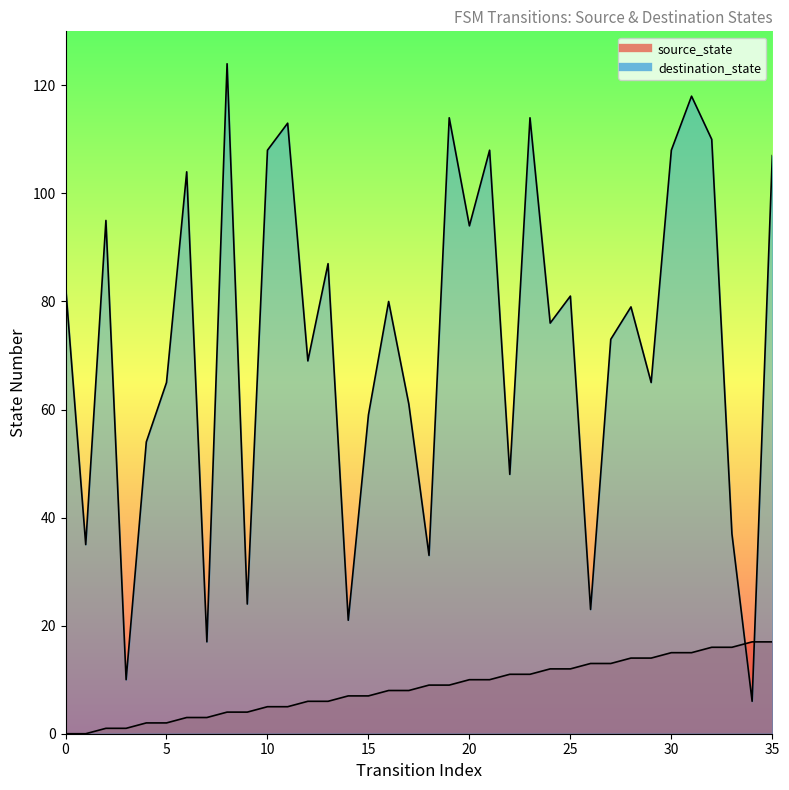

How many intersections are there between source_state and destination_state?

2